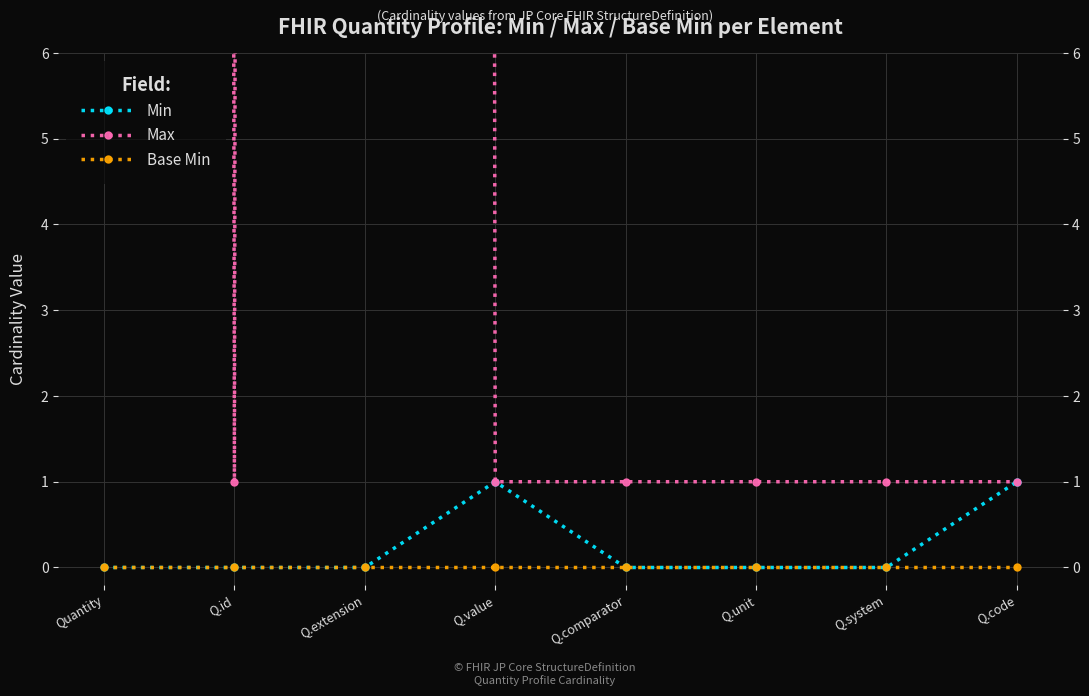

Count the number of categories in the chart.

8